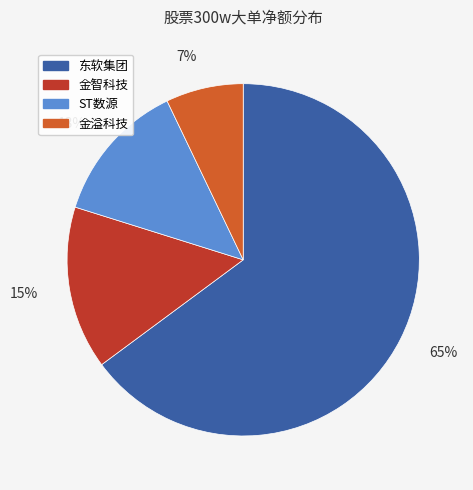

Which category has the smallest portion of the pie?

金溢科技